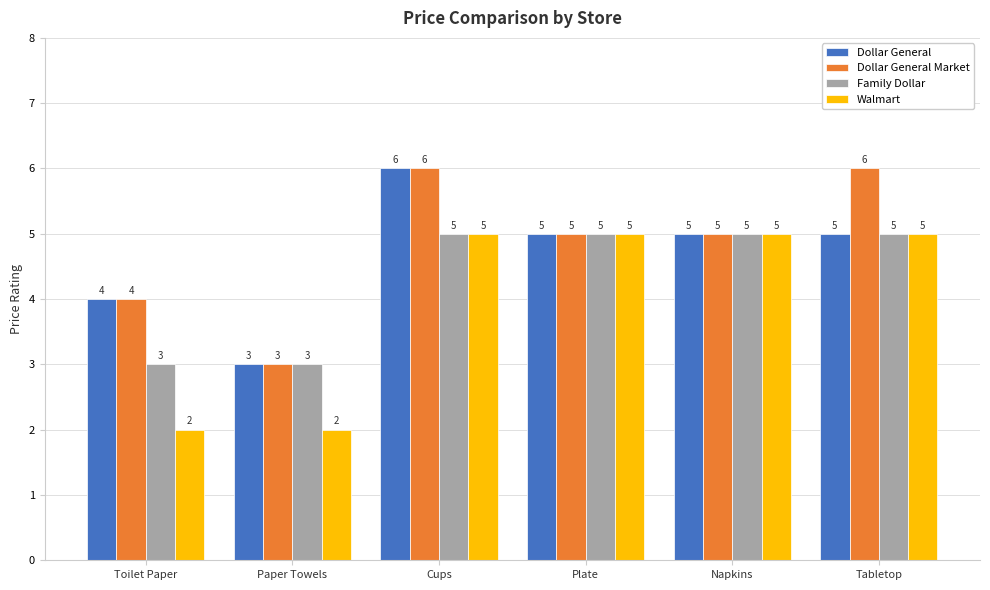

Rank the series by their average value, from highest to lowest.

Dollar General Market, Dollar General, Family Dollar, Walmart